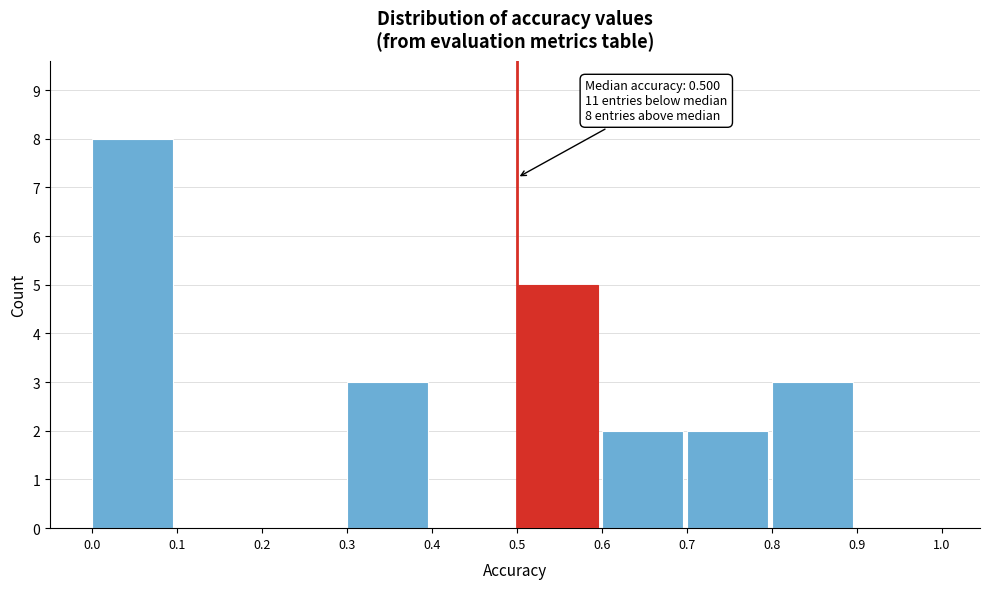

Over which range of the x-axis is the bar tallest?

0.0 to 0.1